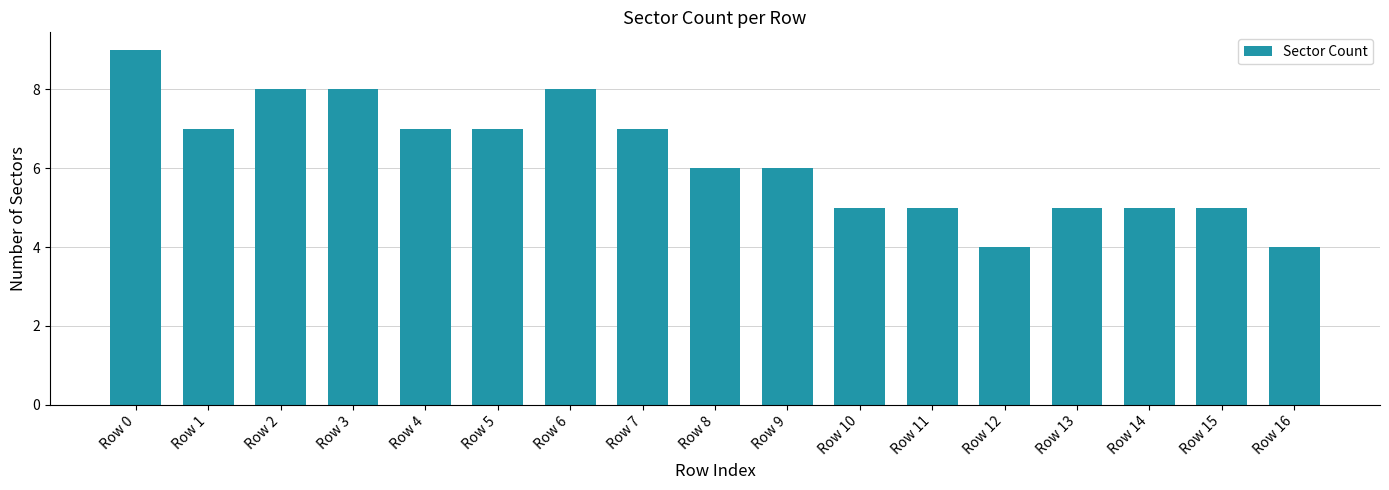

What is the difference between the maximum and minimum values?

5